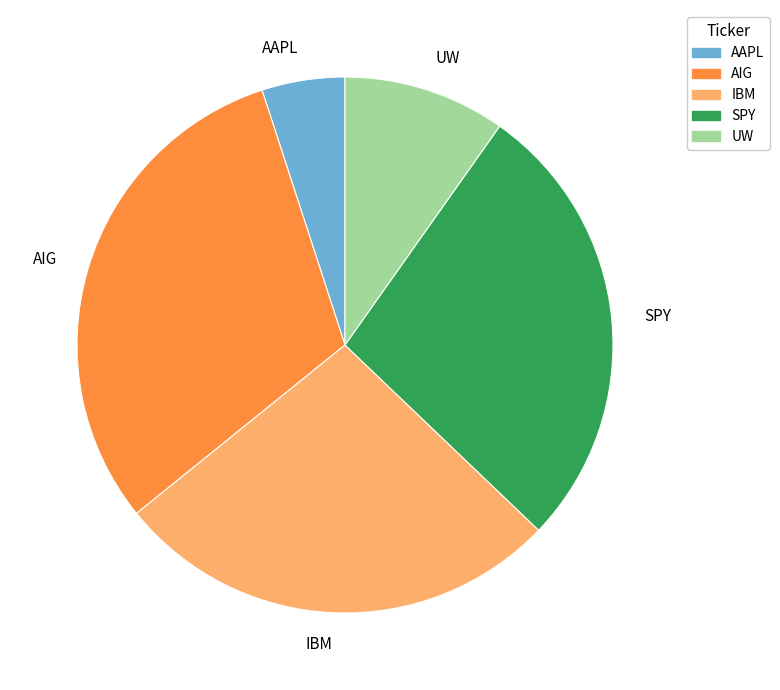

What is the smallest slice in the pie chart?

AAPL